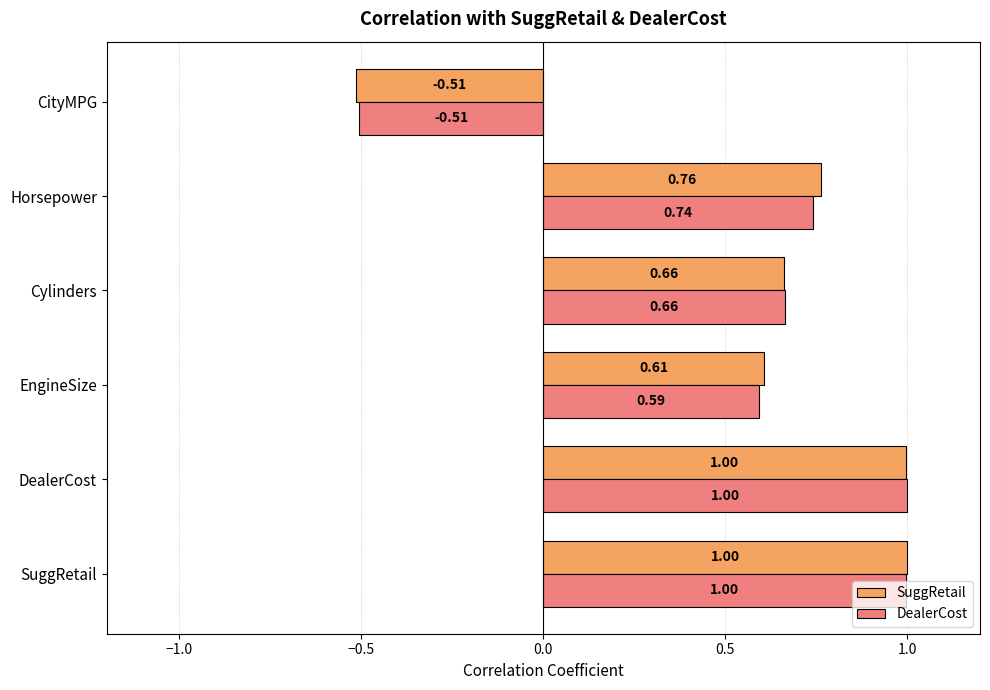

List the series in order of their overall mean, lowest first.

DealerCost, SuggRetail